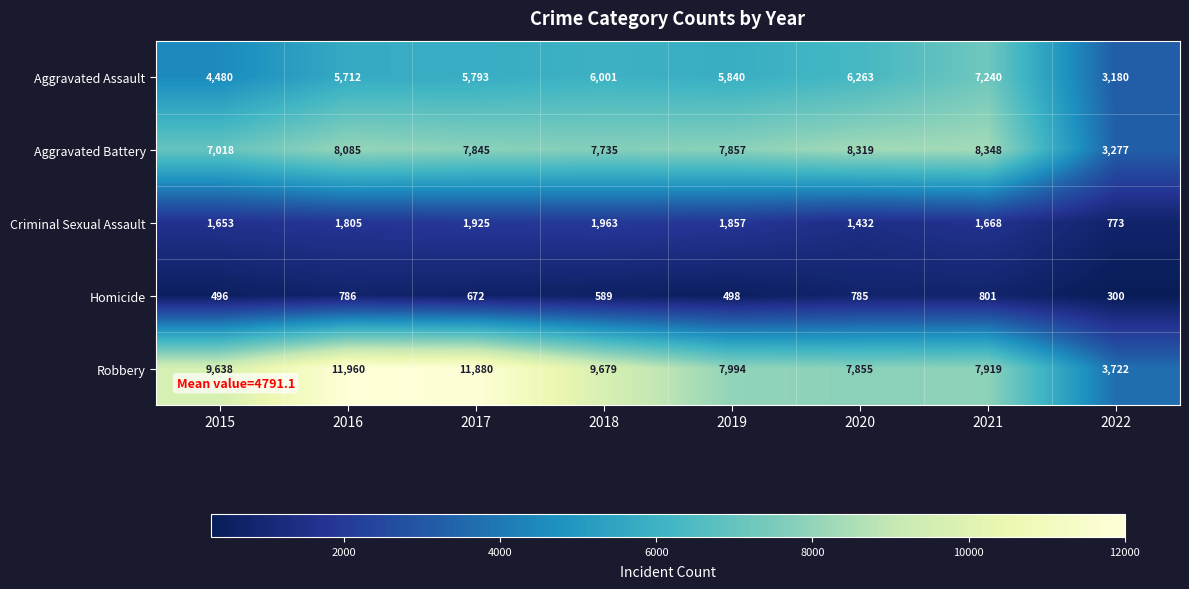

The value of Aggravated Battery at 2016 is 8085. True or false?

True